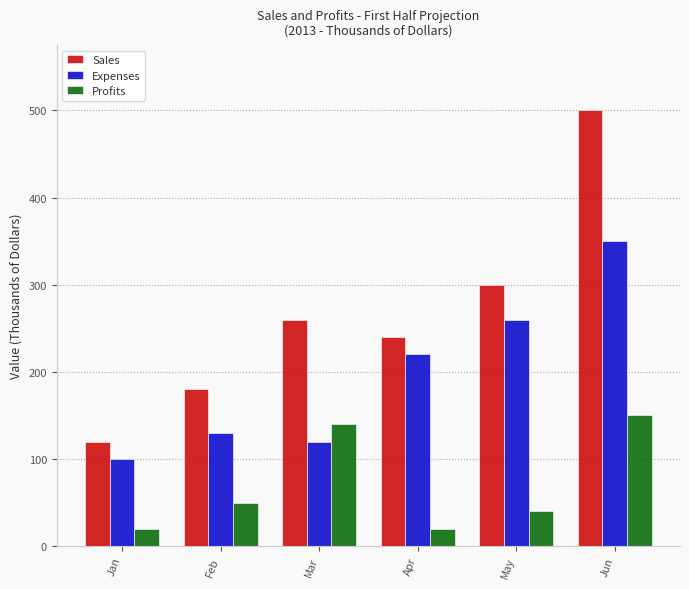

At which label does Expenses reach its peak?

Jun